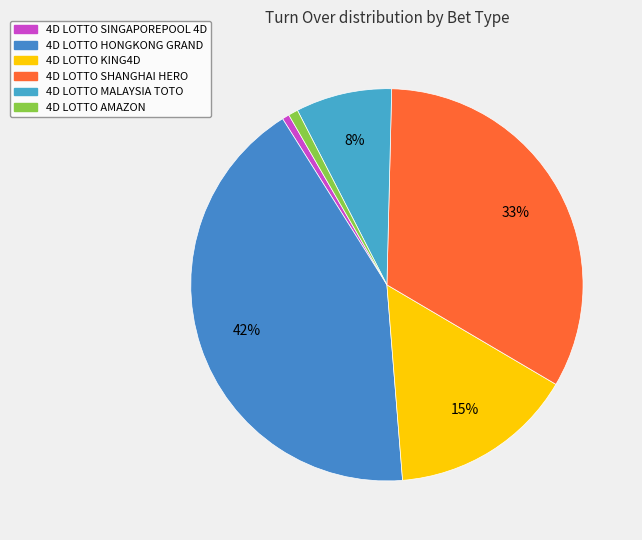

How many slices are in this pie chart?

6